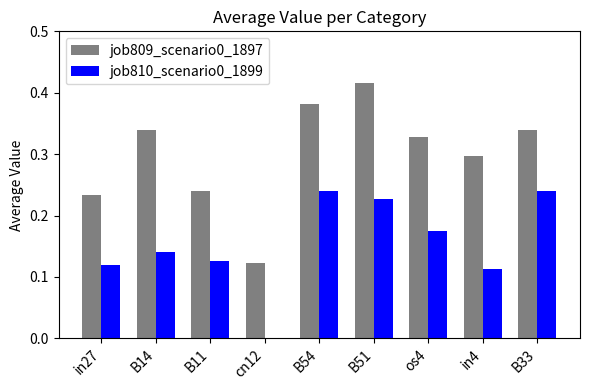

At which label does job809_scenario0_1897 reach its peak?

B51